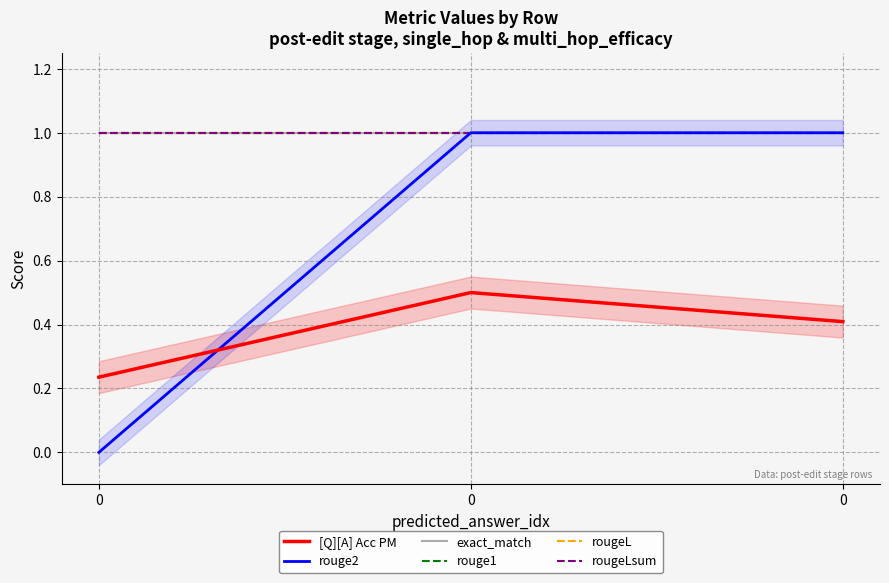

Does the chart display data point markers on the line(s)?

No